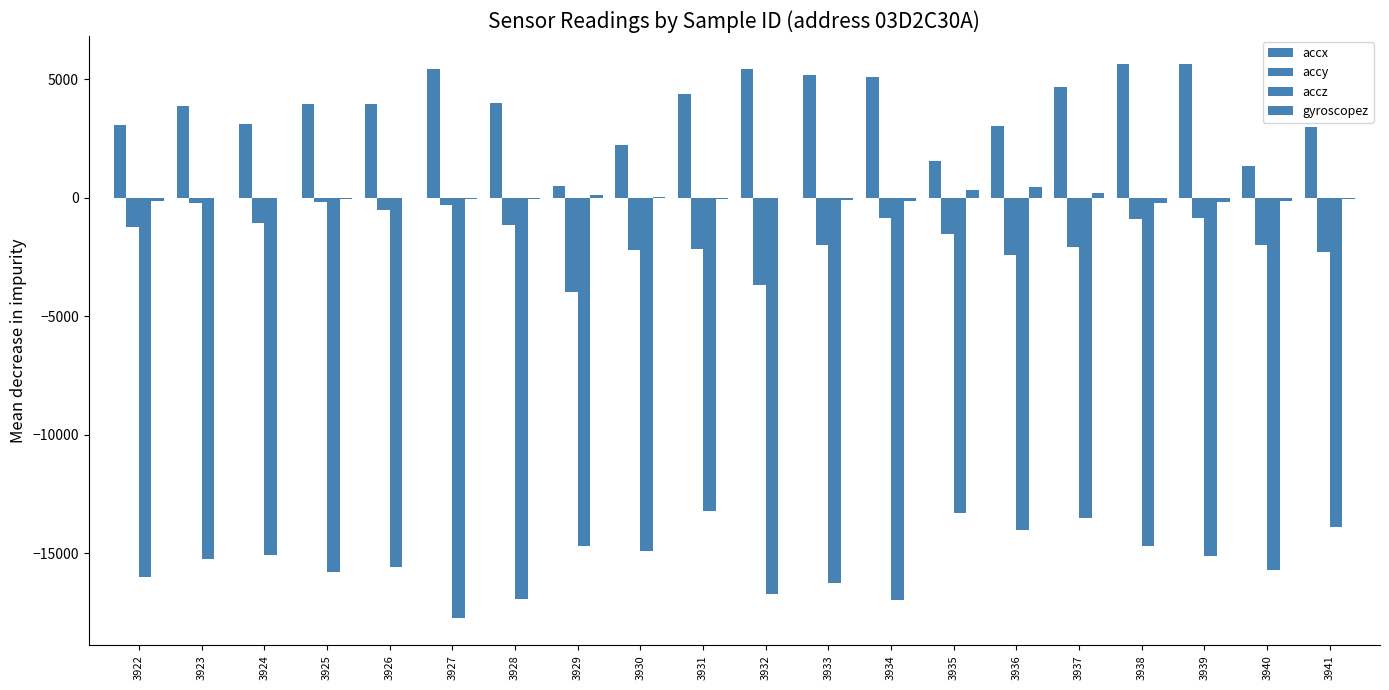

Where is gyroscopez nearest to the value 109?

3929